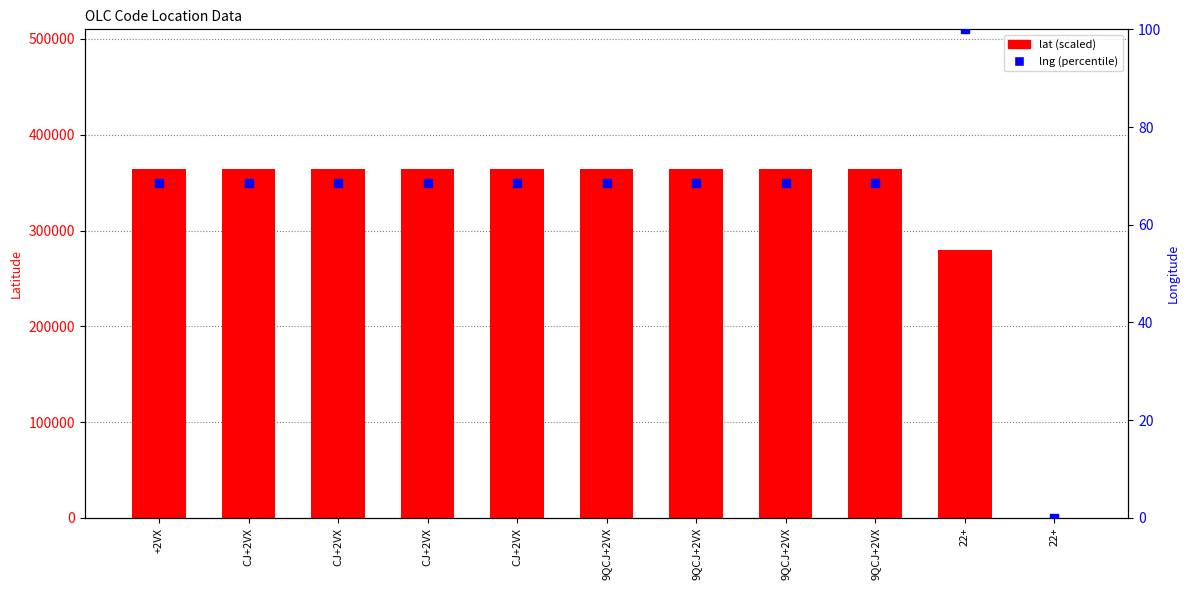

Which series contains the lowest Y value?

lat (scaled)